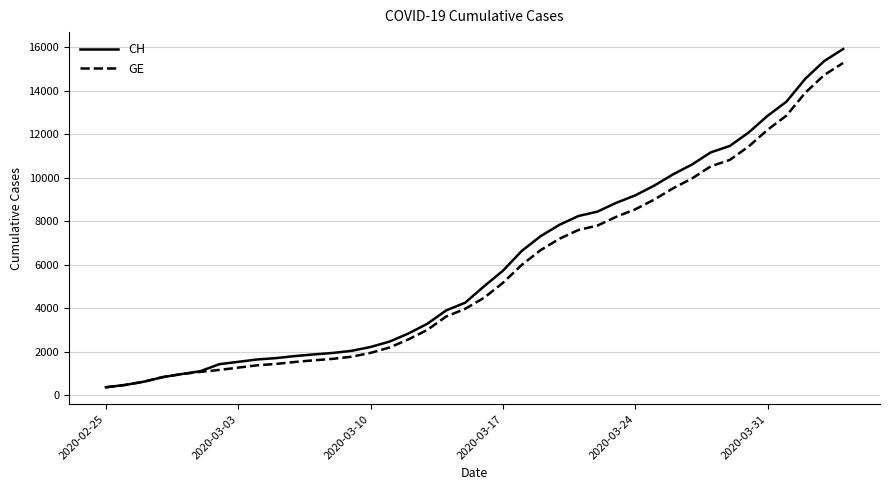

Which series has the widest spread of values?

CH